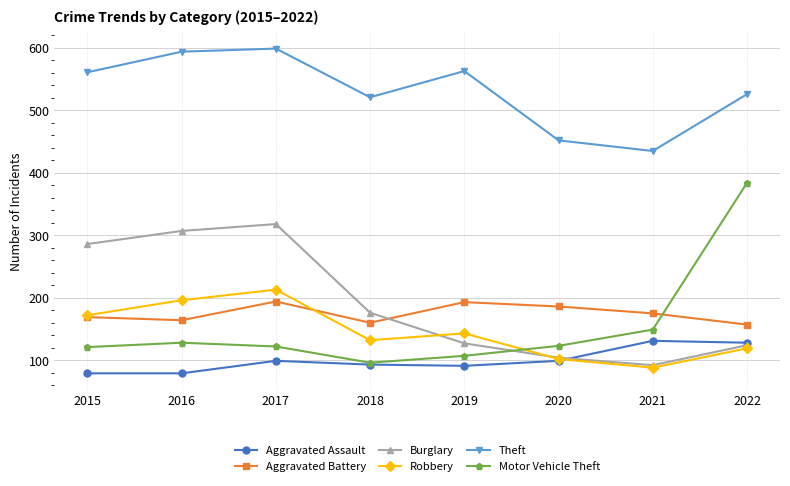

True or false: Motor Vehicle Theft and Theft intersect in this chart.

False